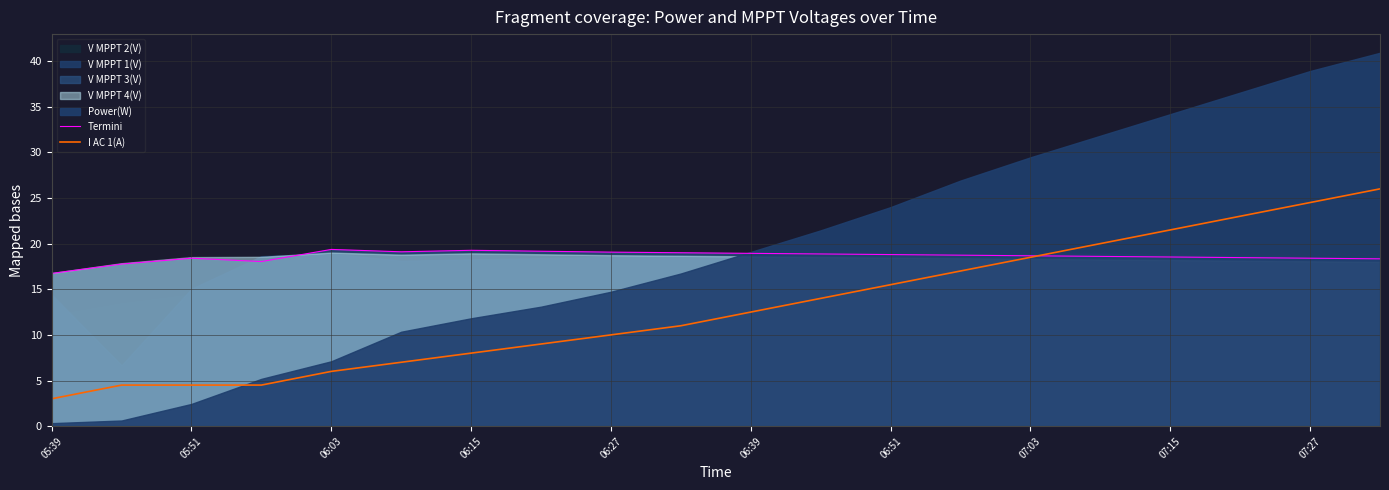

Which category has the lowest value across all series?

05:39